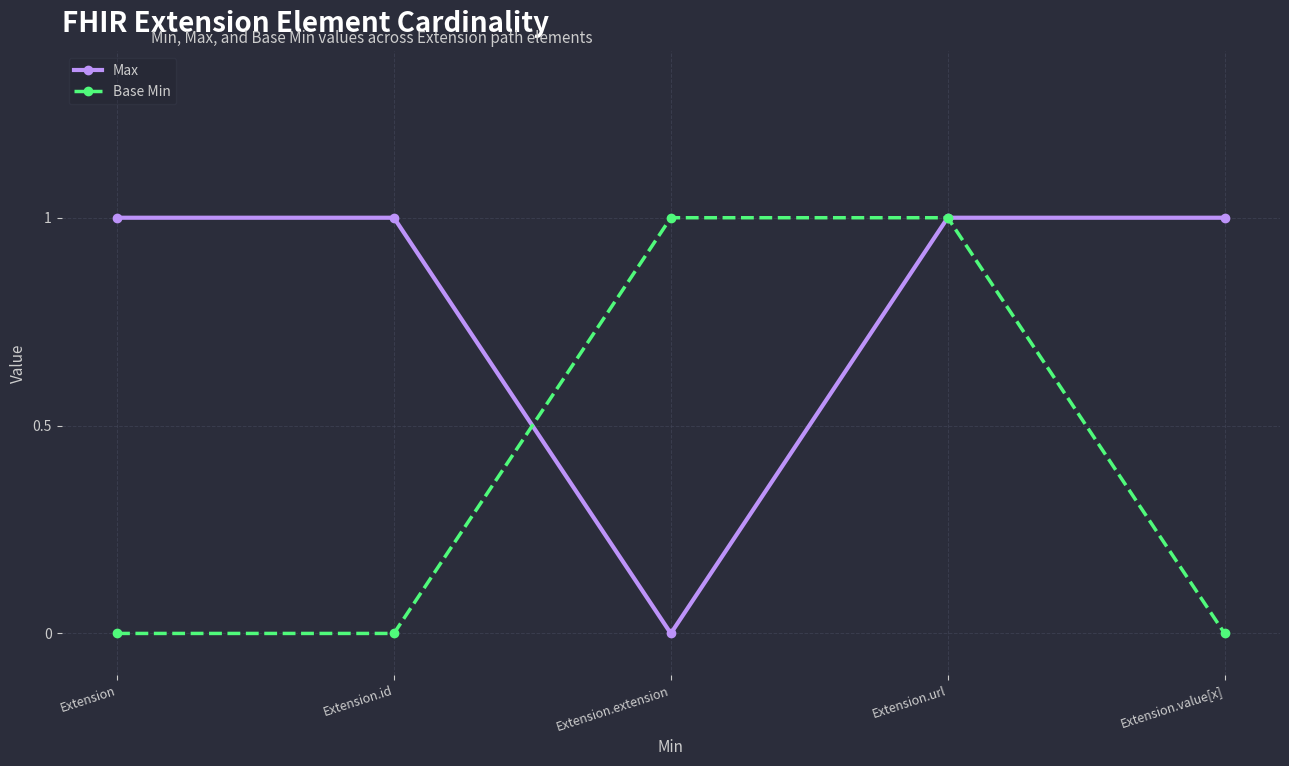

Reading left to right, what are all the values shown in this chart?

Max: Extension=1	Extension.id=1	Extension.extension=0	Extension.url=1	Extension.value[x]=1
Base Min: Extension=0	Extension.id=0	Extension.extension=1	Extension.url=1	Extension.value[x]=0